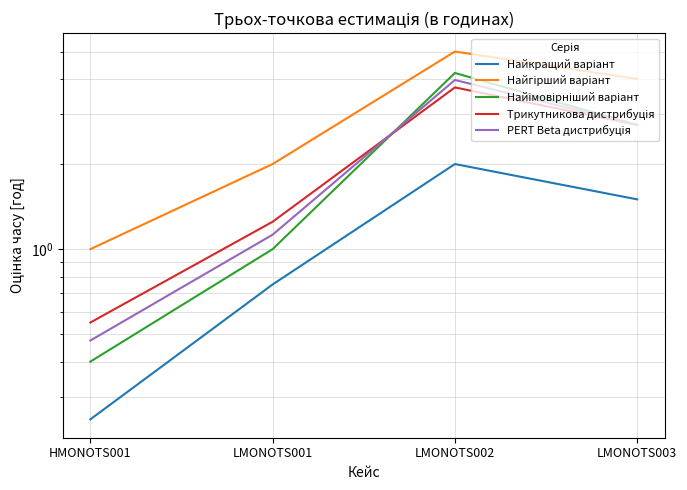

Between HMONOTS001 and LMONOTS002, which is larger?

LMONOTS002